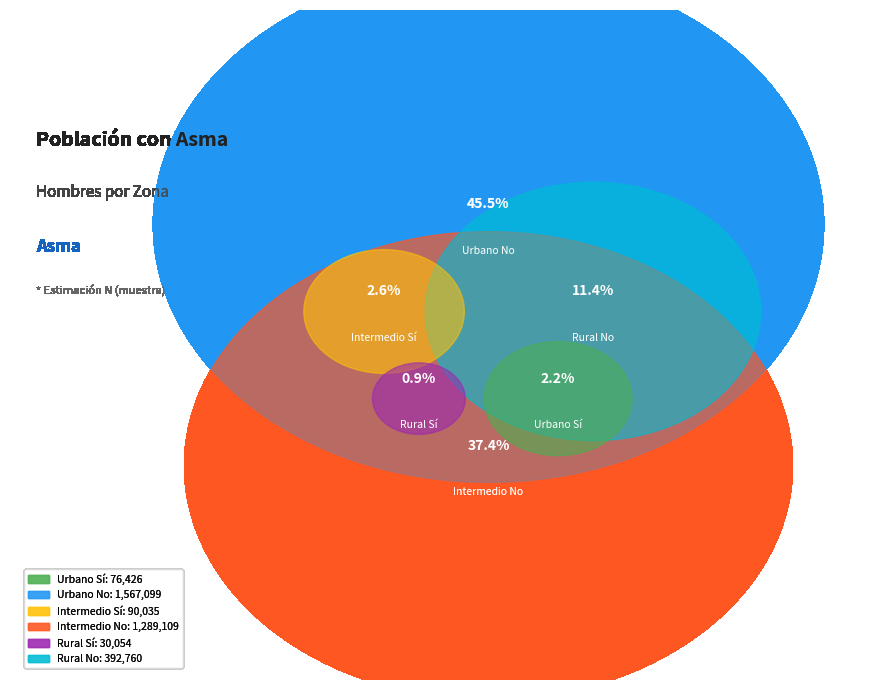

How many slices are in this pie chart?

6